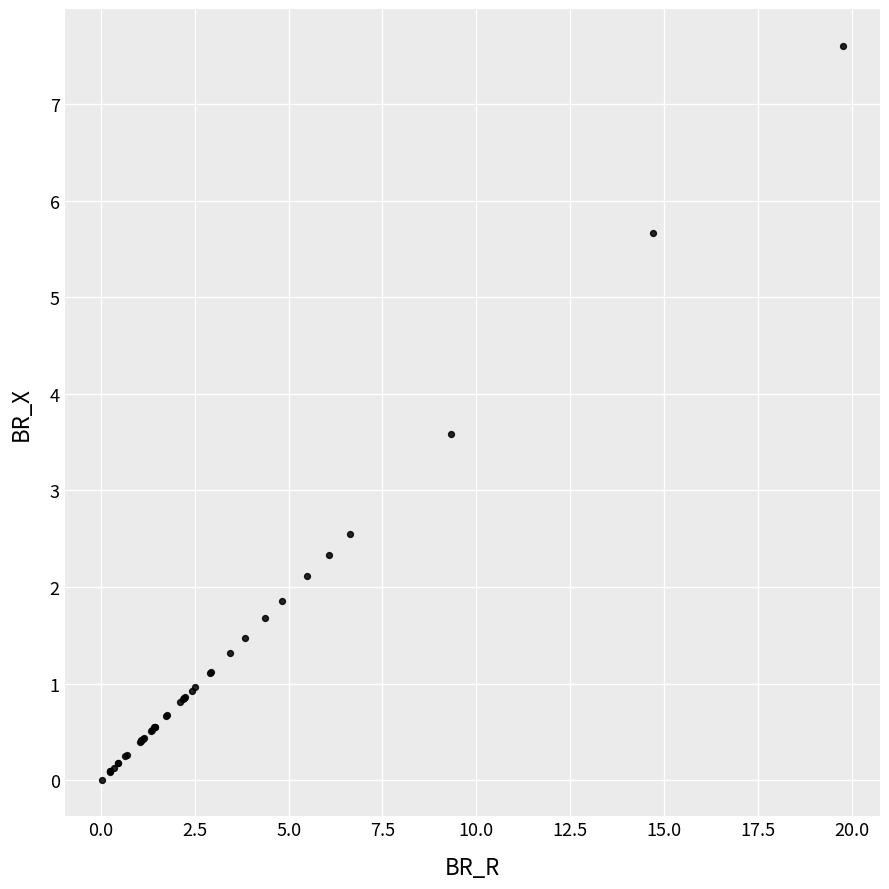

What Y value in the scatter plot is closest to 3?

2.5